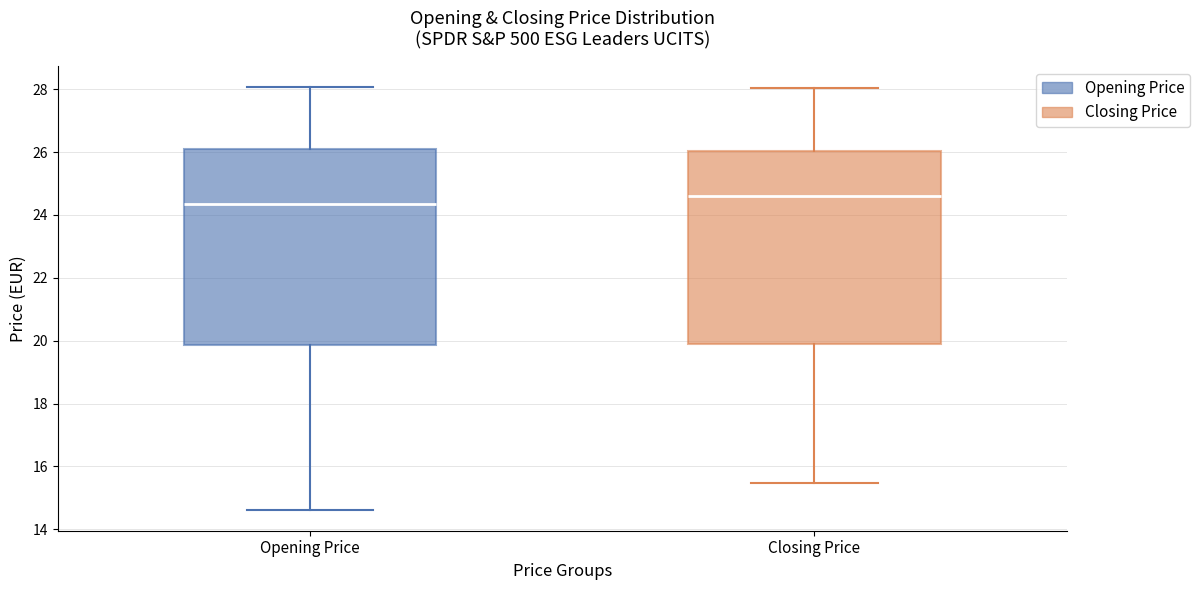

Where does the lower whisker of the box for Opening Price end on the y-axis? The values are not printed on the chart, so give them approximately, as read against the axis.

14.6